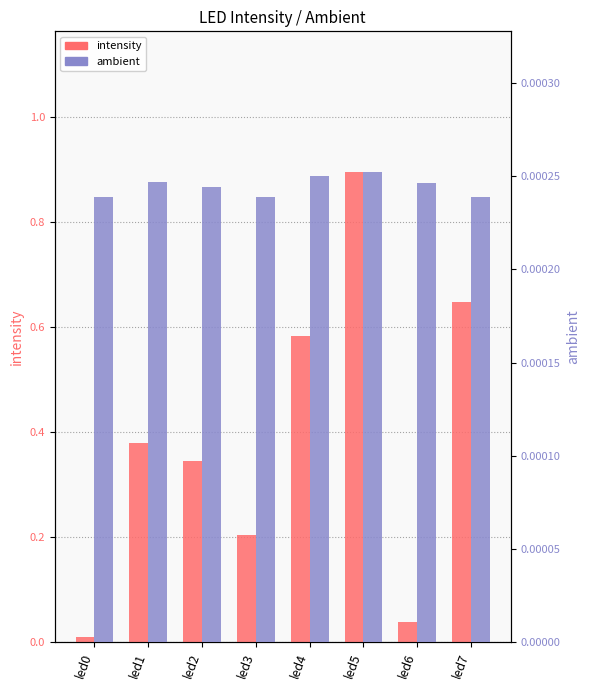

Reading left to right, transcribe all the data shown in this chart.

intensity: 0.0	0.4	0.3	0.2	0.6	0.9	0.0	0.6
ambient: 0.0	0.0	0.0	0.0	0.0	0.0	0.0	0.0